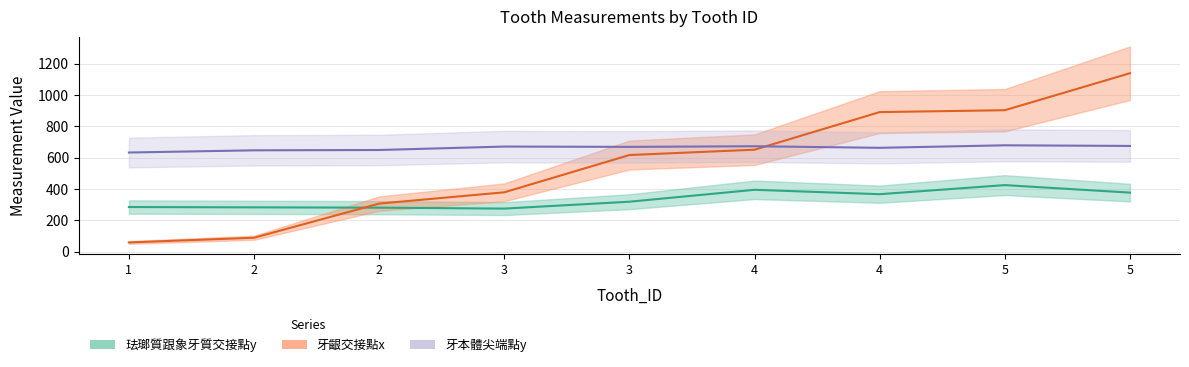

Reading left to right, what are all the values shown in this chart?

珐瑯質跟象牙質交接點y: 1=284	2=282	2=280	3=274	3=318	4=394	4=366	5=424	5=376
牙齦交接點x: 1=58	2=88	2=306	3=378	3=616	4=650	4=890	5=902	5=1138
牙本體尖端點y: 1=632	2=646	2=648	3=670	3=668	4=672	4=662	5=678	5=674